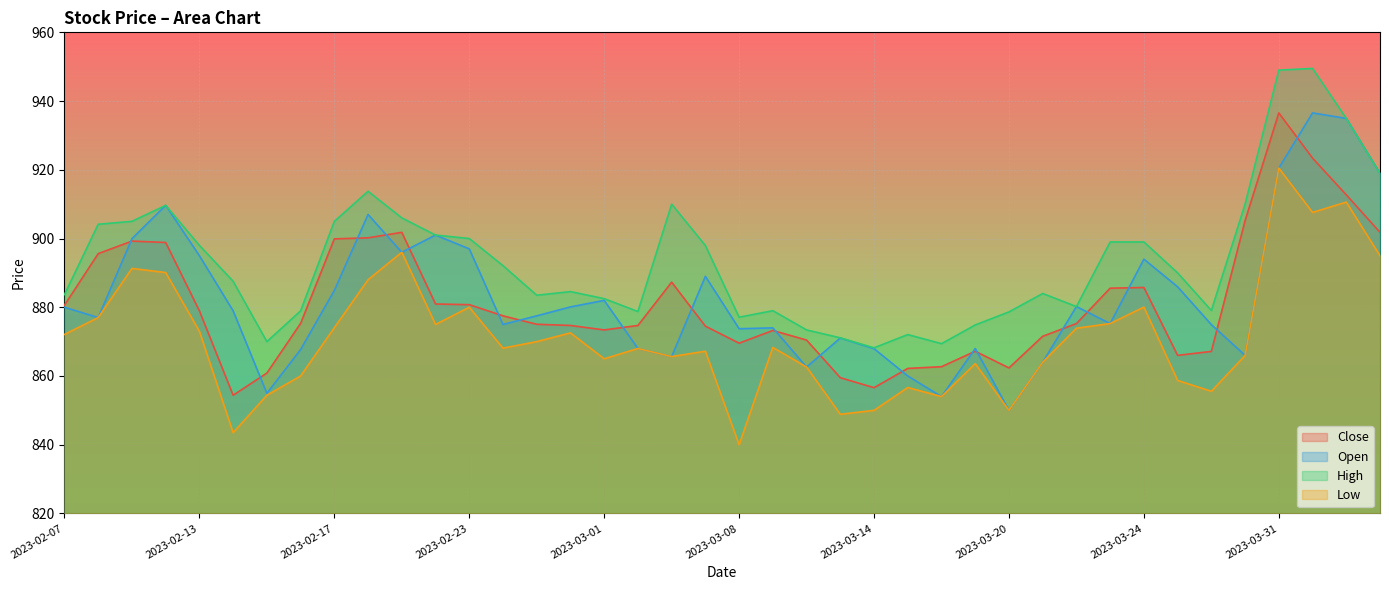

What is the minimum value shown in the chart?

840.0